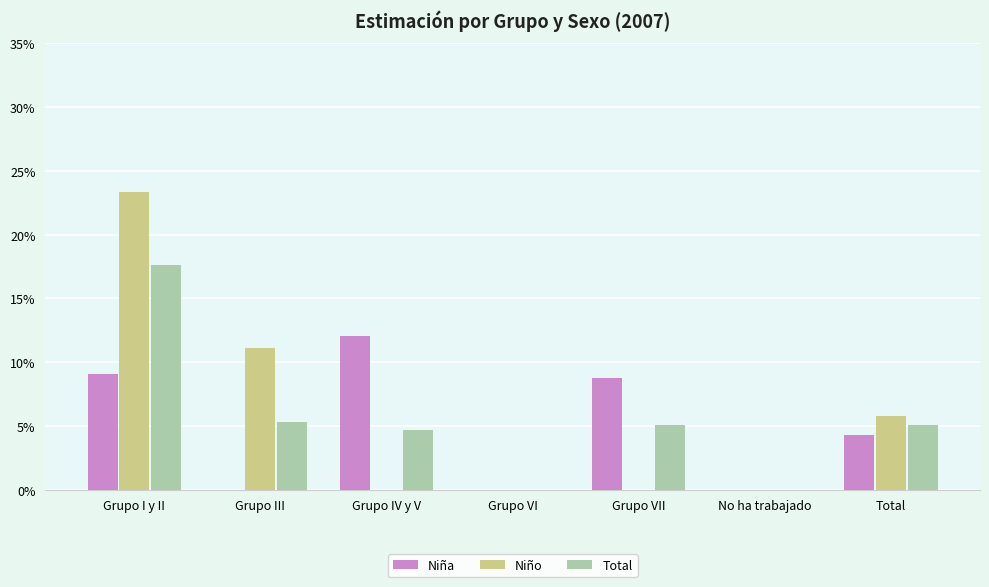

At which category is the sum across all series the highest?

Grupo I y II